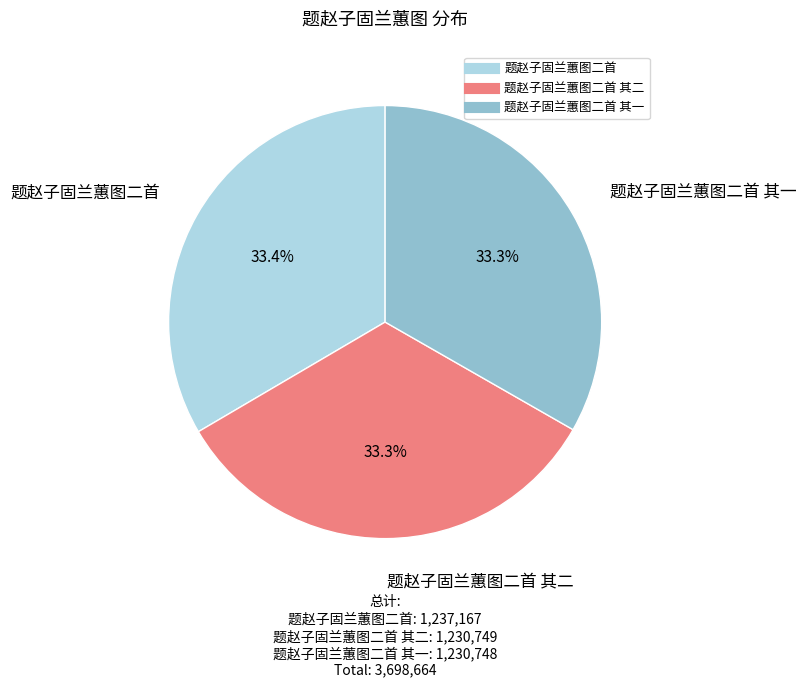

Is there any slice that represents more than half of the pie?

No